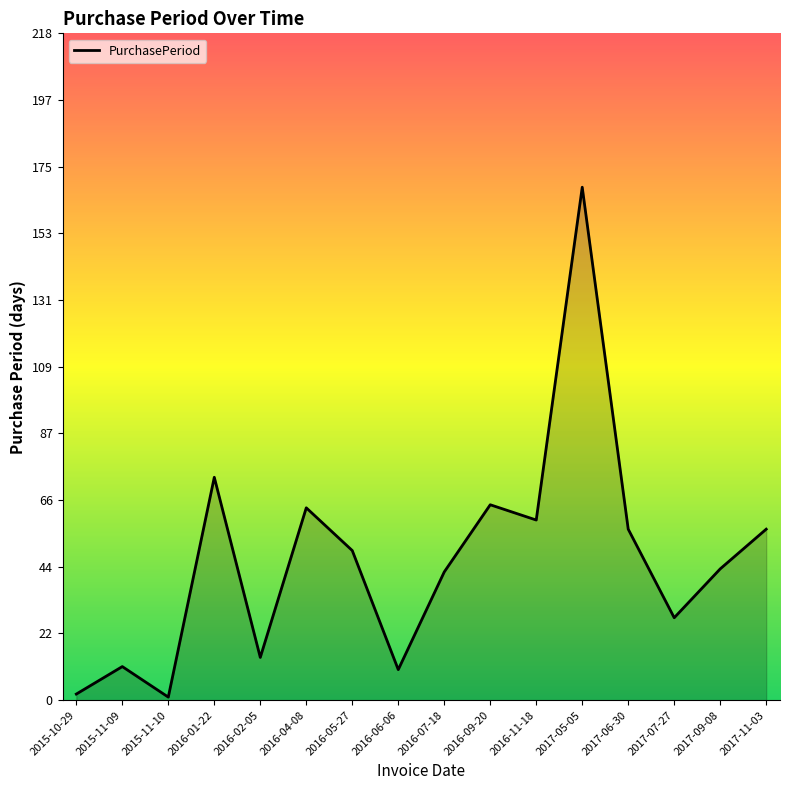

Does the chart have visible grid lines?

No